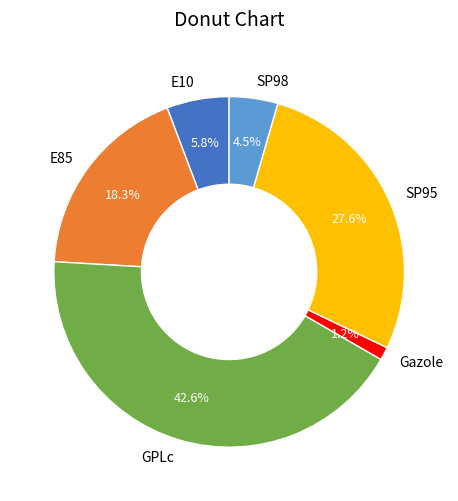

Is the sum of Gazole and SP95 greater than half?

No